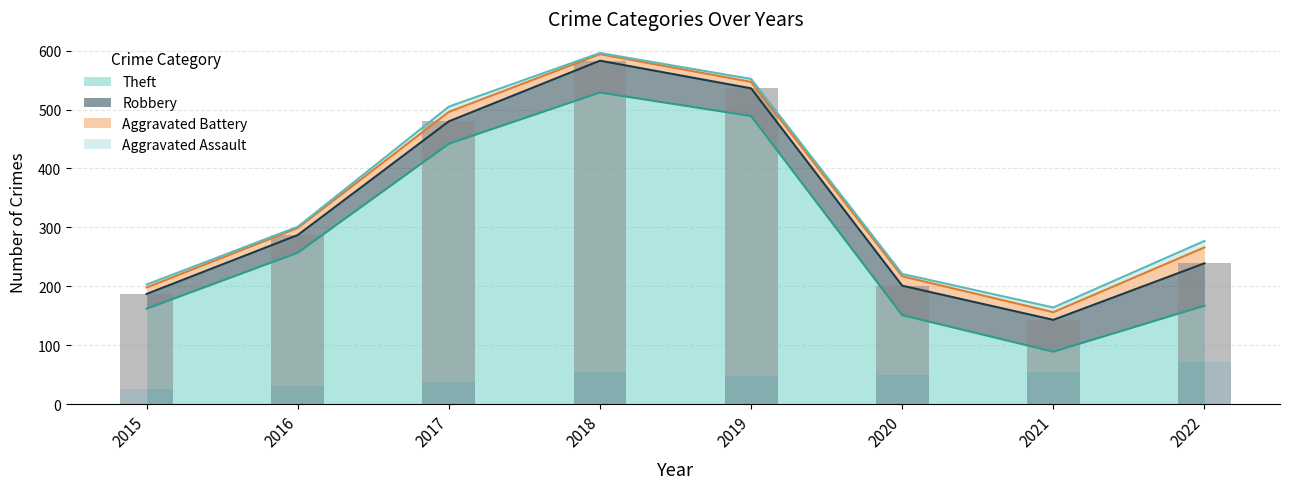

What is the maximum value for Theft?

529